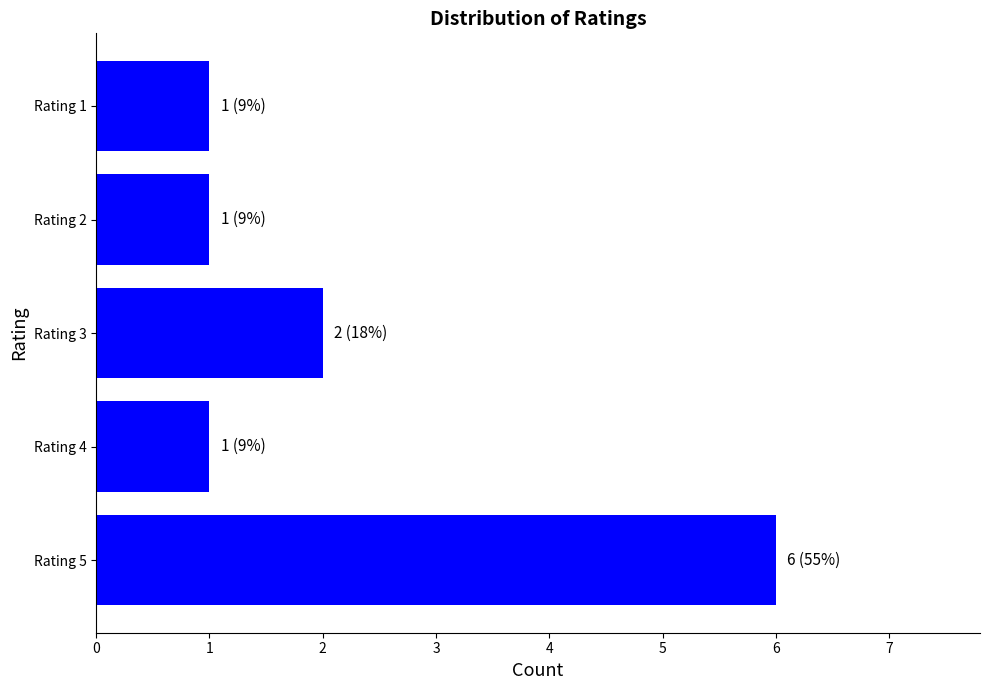

Is it true that the value at Rating 5 is 6?

True